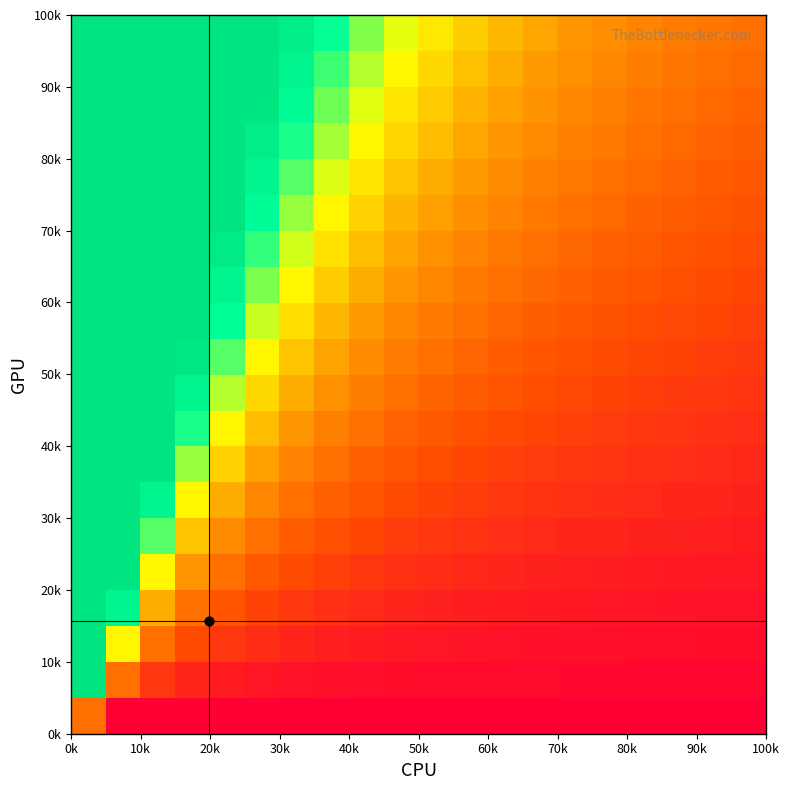

Count the number of categories in the chart.

20